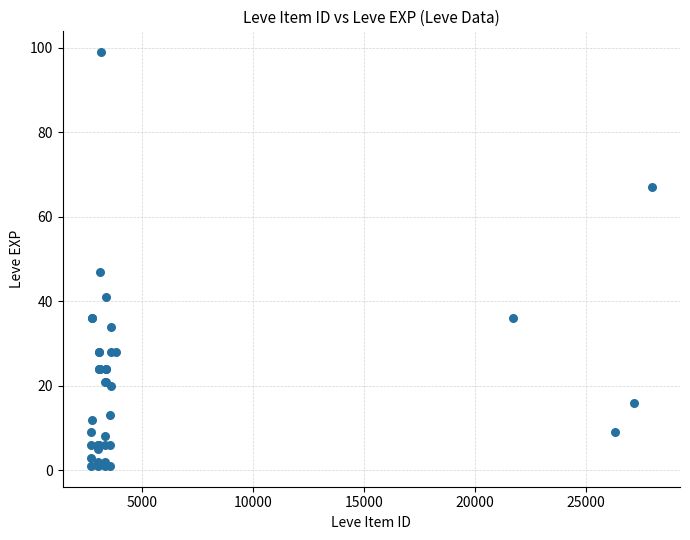

What Y value in the scatter plot is closest to 50?

47